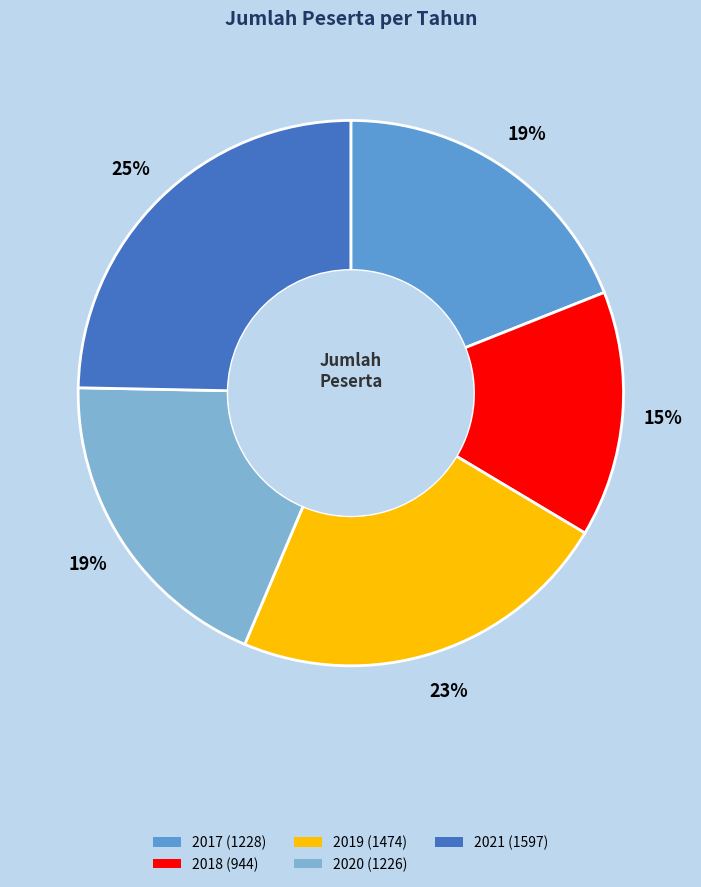

What percentage is the 2020 slice, to the nearest percent?

19%